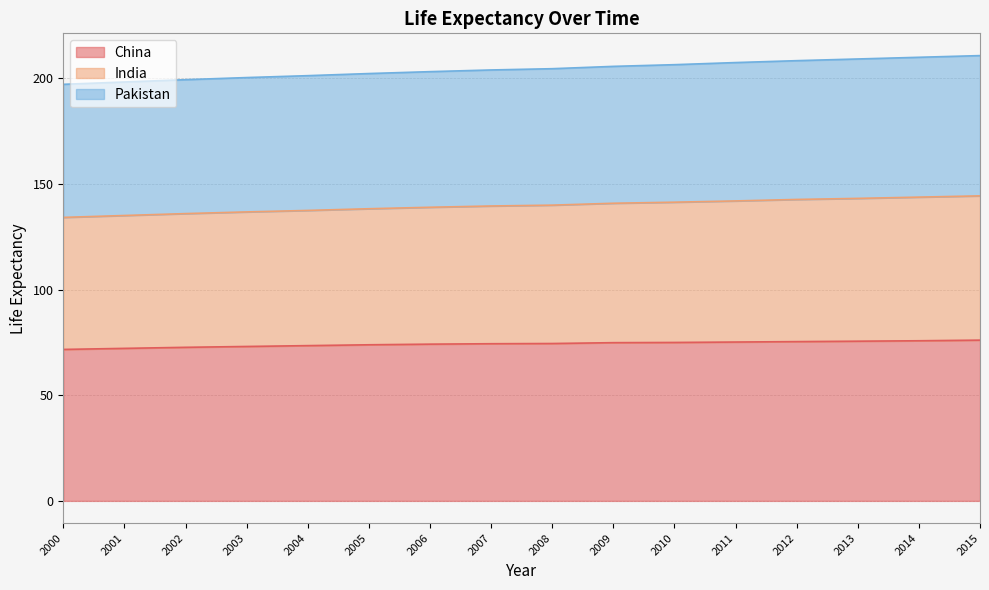

What is the total value across all series at 2002?

199.4